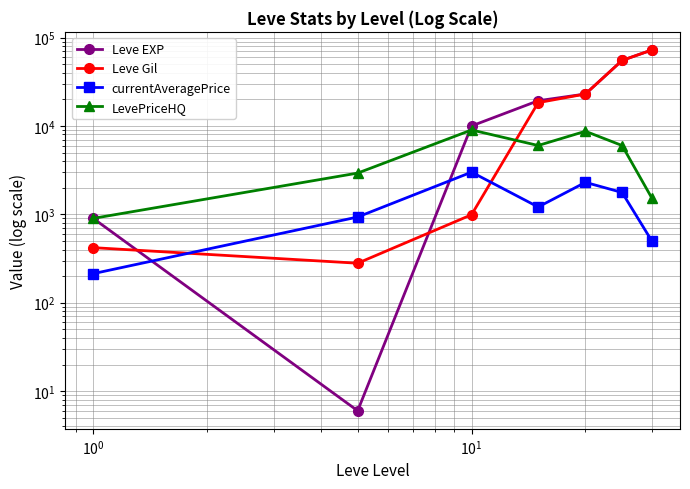

The LevePriceHQ series shows 5188.6 at $\mathdefault{10^{-1}}$. True or false?

False